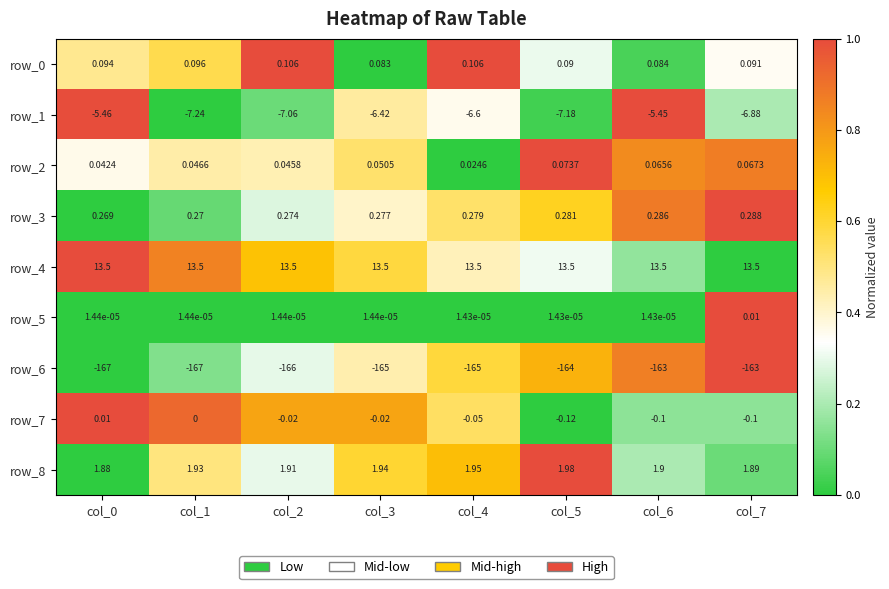

Is the value of row_2 at col_6 greater than the value of row_7 at col_3?

Yes